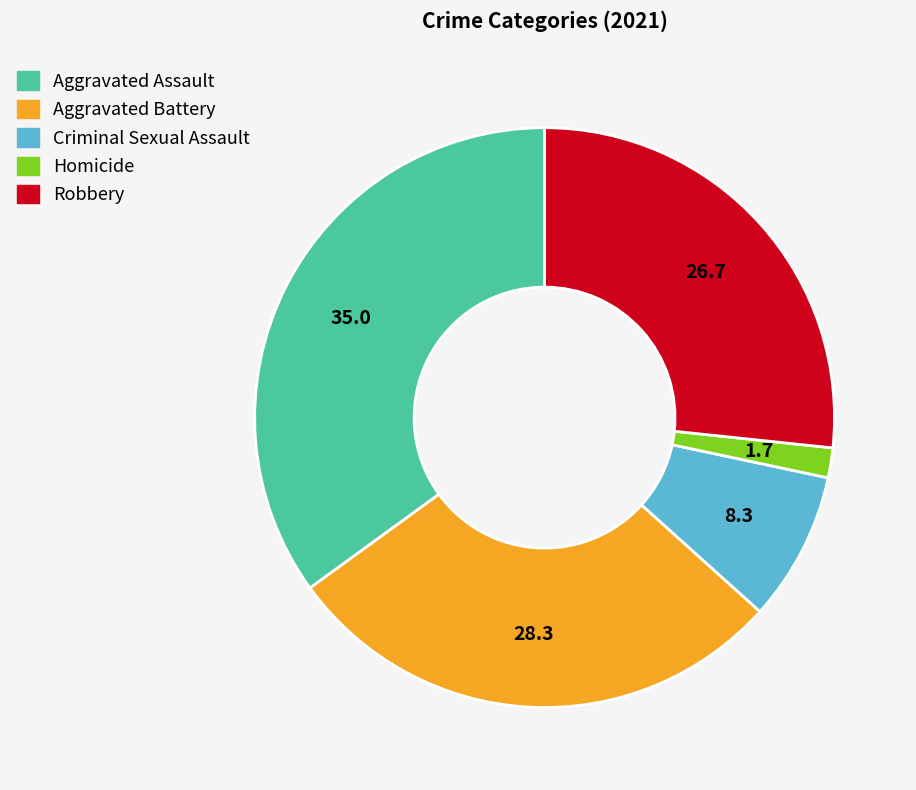

Which has a higher value, Aggravated Battery or Aggravated Assault?

Aggravated Assault